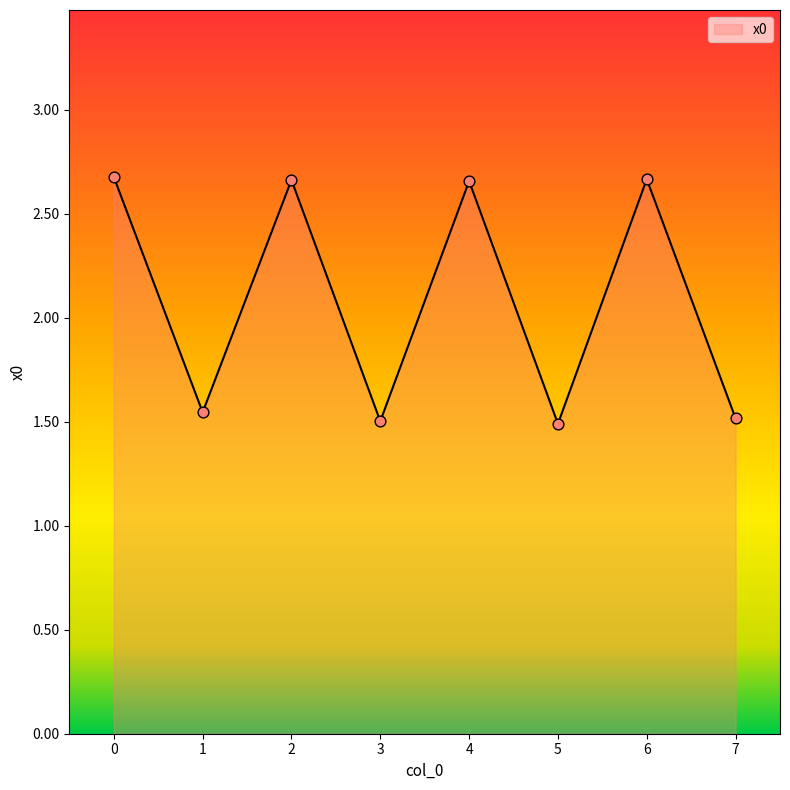

Approximately how many times larger is the value at 7 compared to 4?

0.6